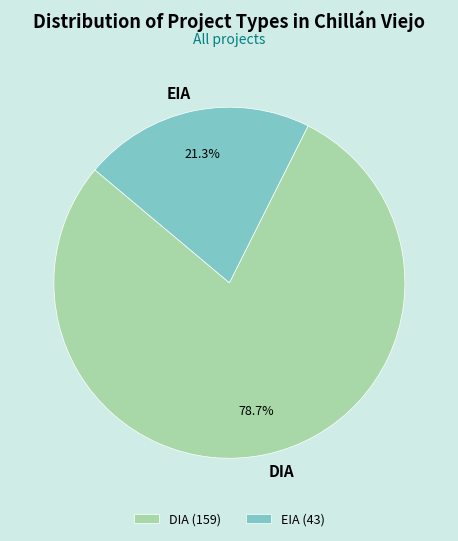

Which has a higher value, EIA or DIA?

DIA